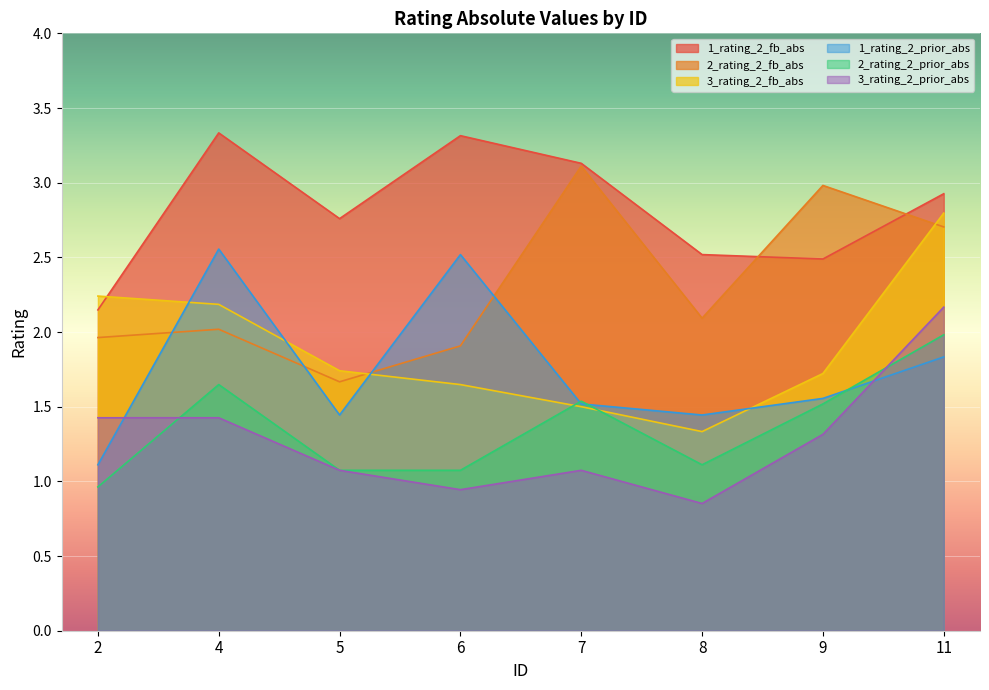

At how many categories does at least one series exceed 1?

8